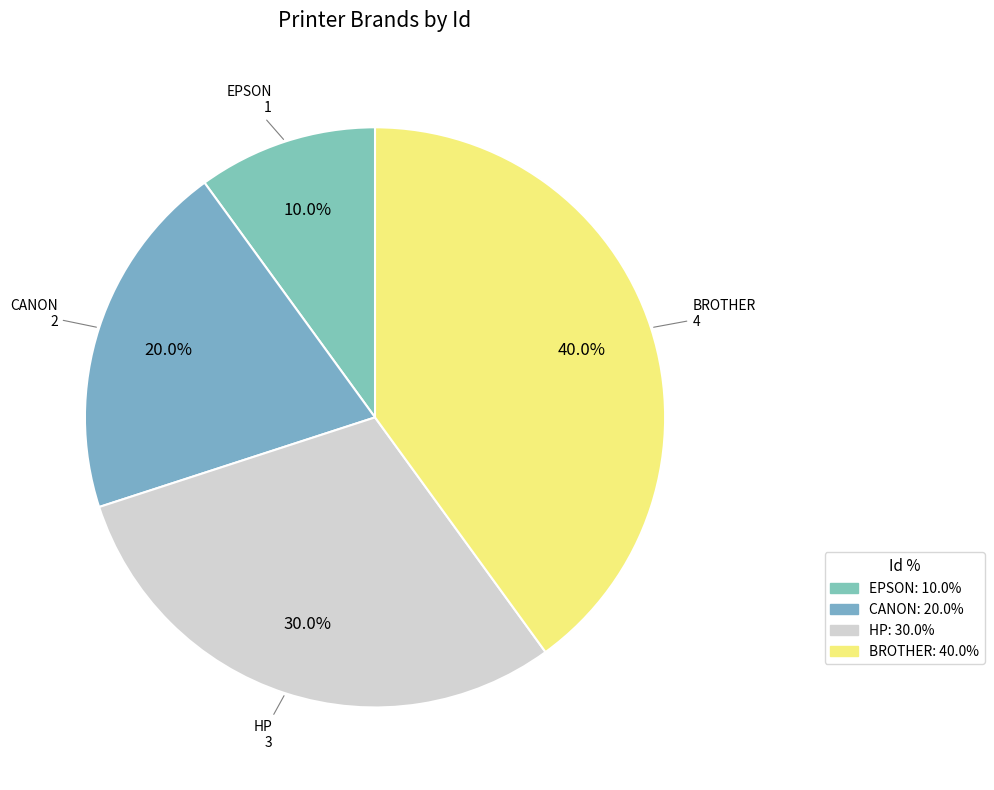

What percentage is the HP slice, to the nearest percent?

30%